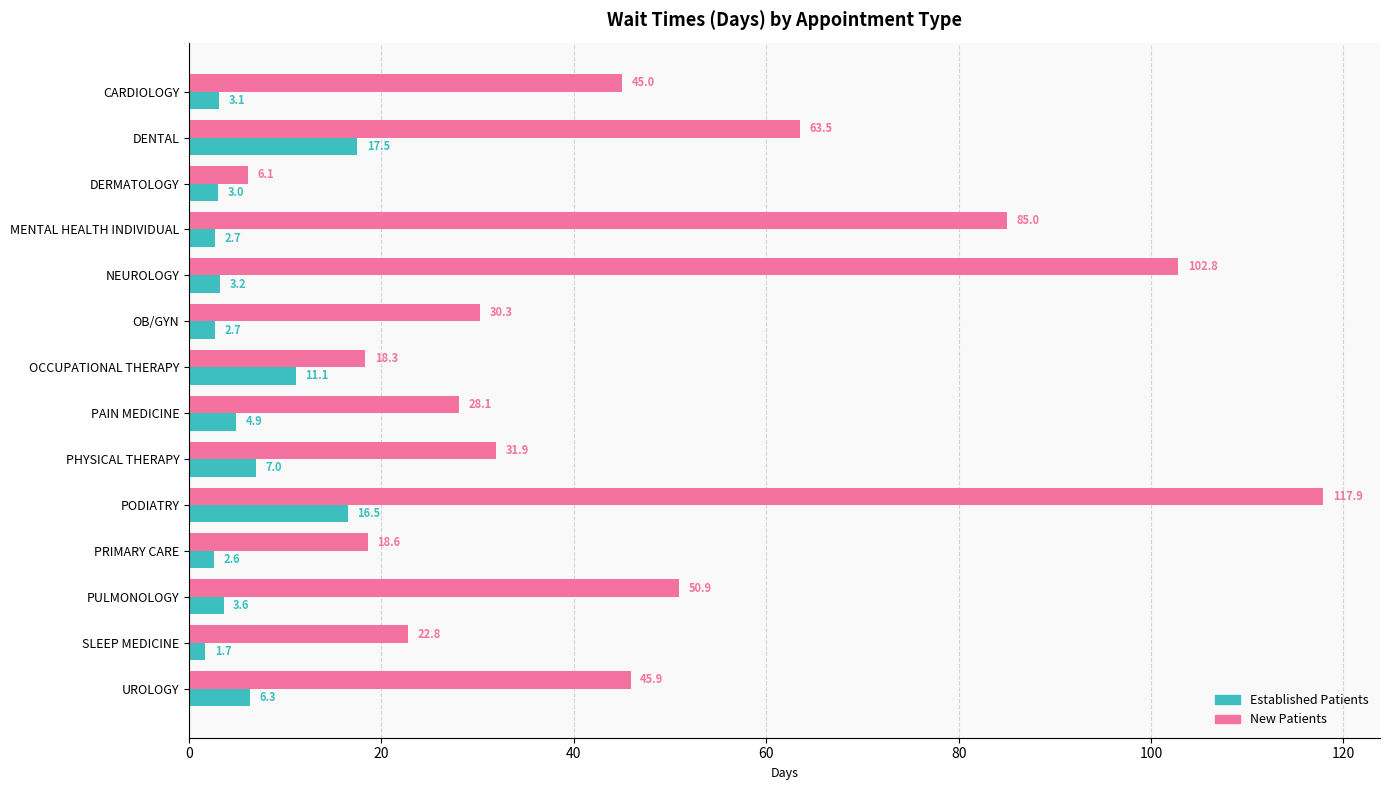

What is the spread (max minus min) of values at PAIN MEDICINE?

23.2